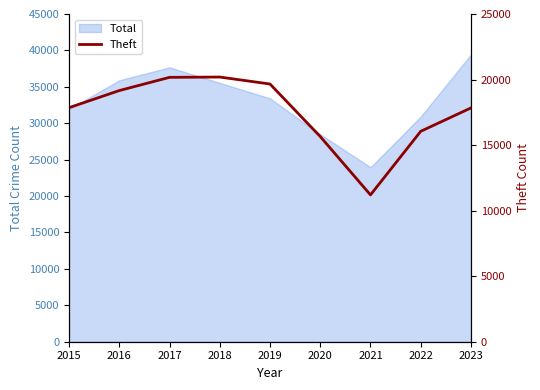

How many interior local valleys (lower than both neighbors) does the data have?

1